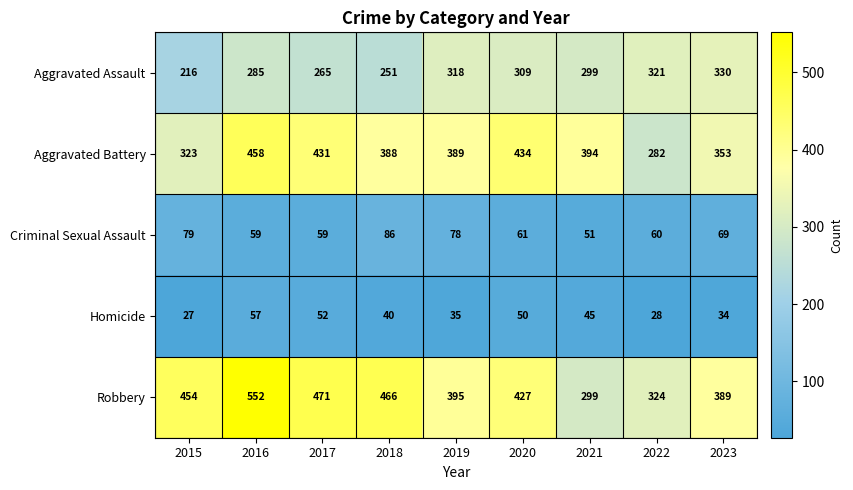

Is it true that Homicide equals 35 at 2019?

True